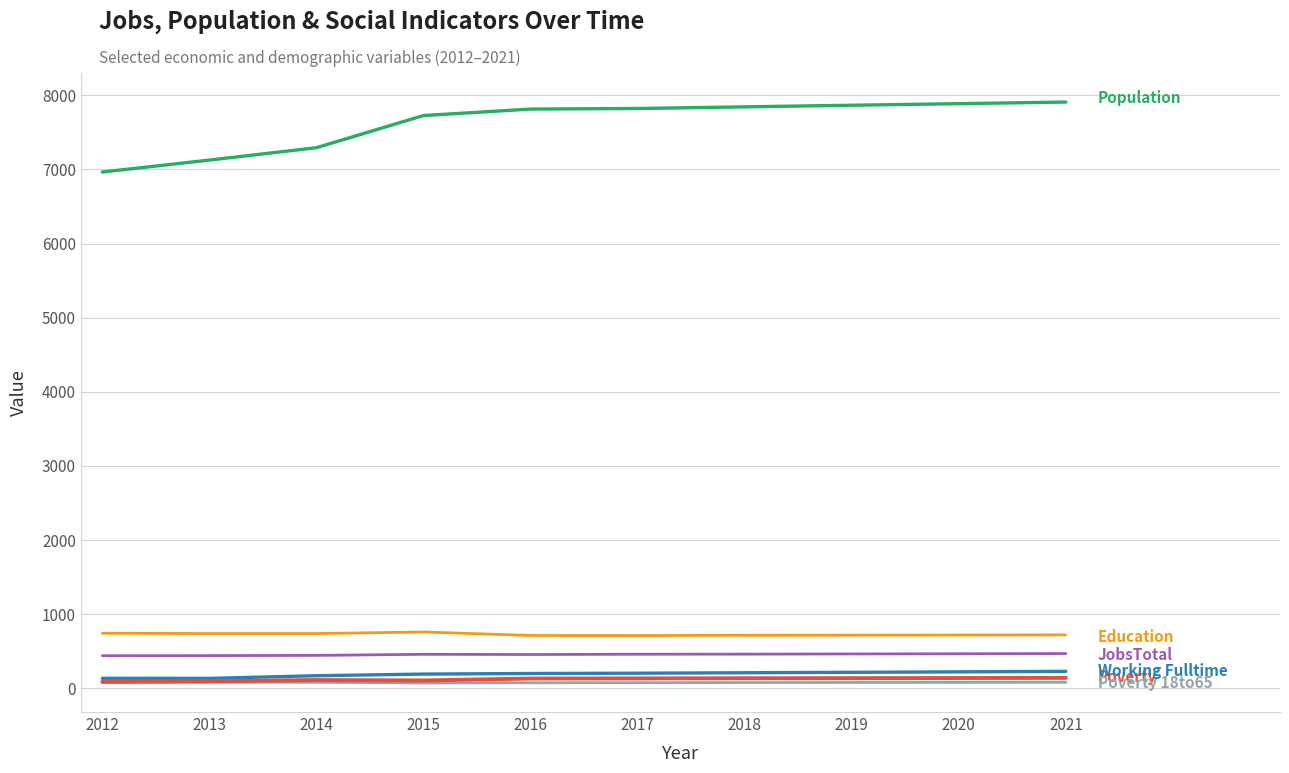

What is the maximum value shown in the chart?

7909